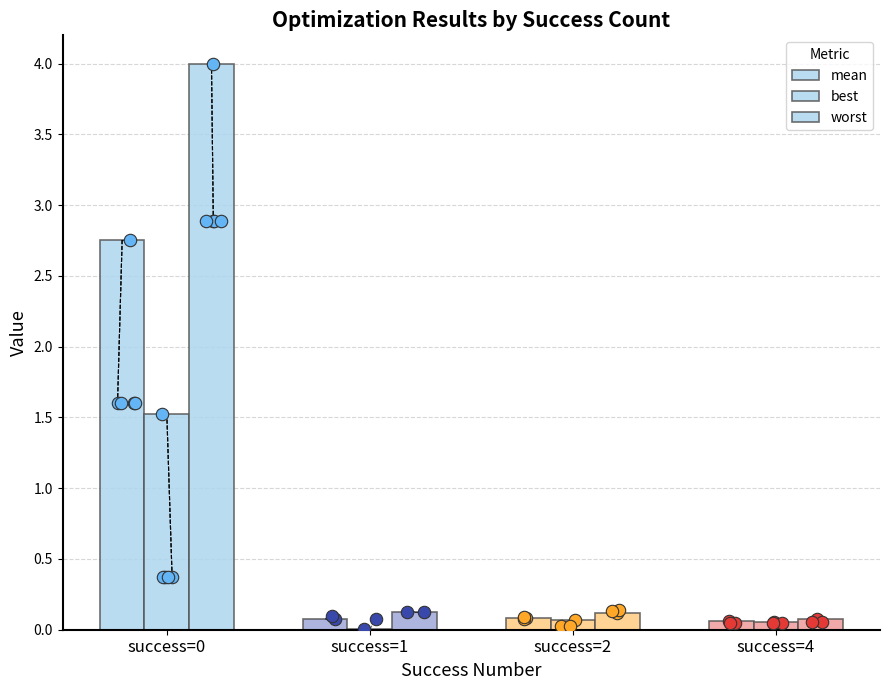

Which series has the widest spread of Y values?

worst